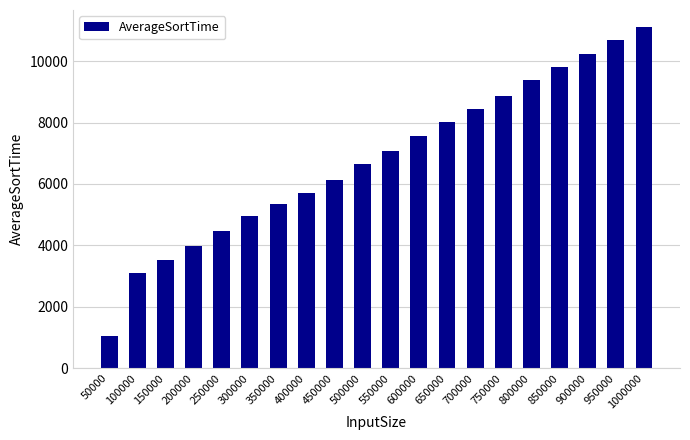

Reading left to right, transcribe all the data shown in this chart.

1054	3103	3537	3971	4468	4964	5337	5709	6144	6640	7075	7571	8006	8440	8875	9372	9806	10241	10675	11110